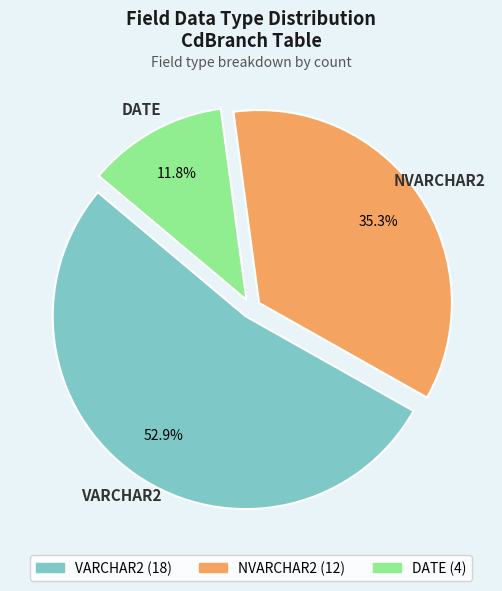

Count the number of slices in the pie.

3